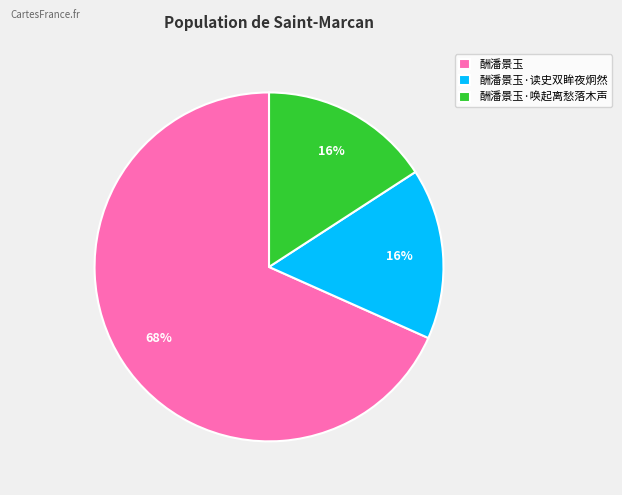

How many segments does this pie chart have?

3